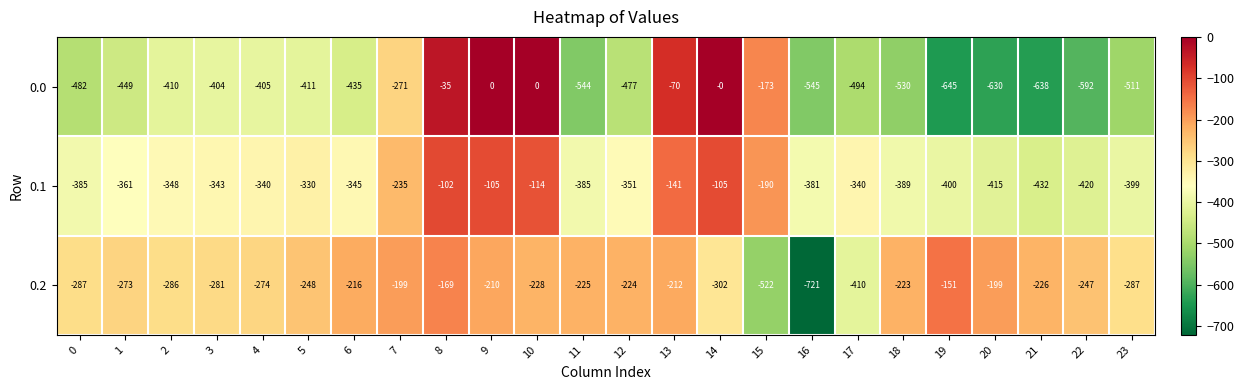

What is the difference between the highest and lowest values at 16?

340